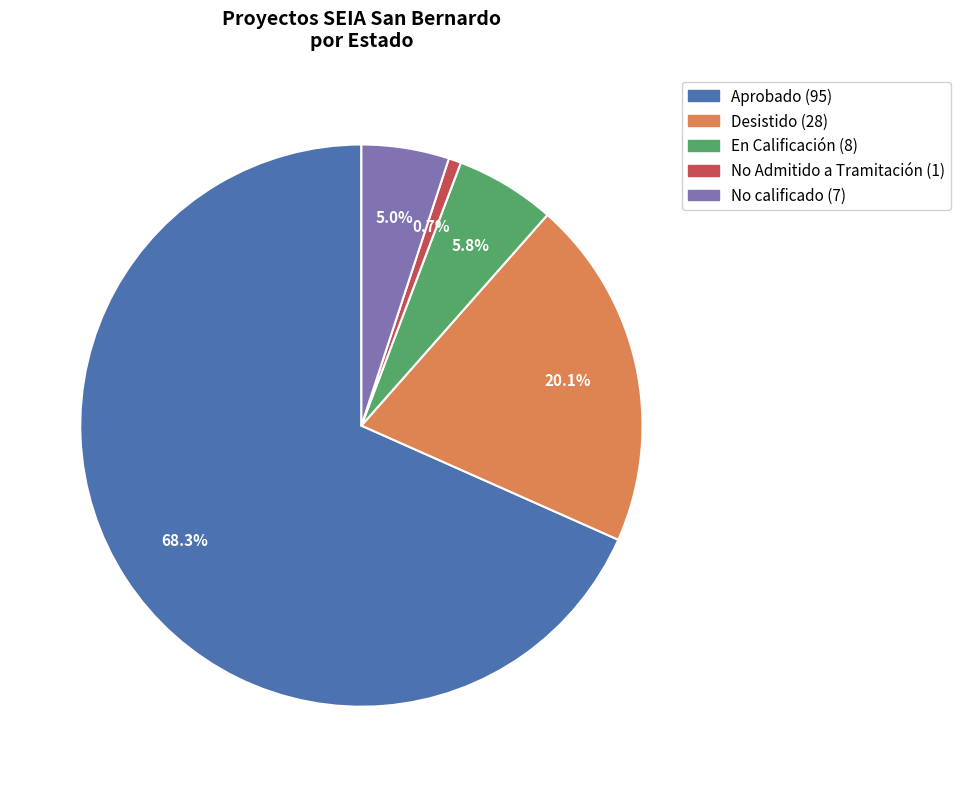

Is there a majority slice in this chart?

Yes